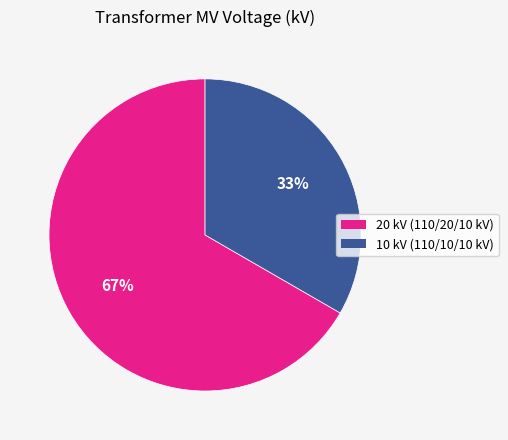

Rank the categories by value from lowest to highest.

10 kV (110/10/10 kV), 20 kV (110/20/10 kV)